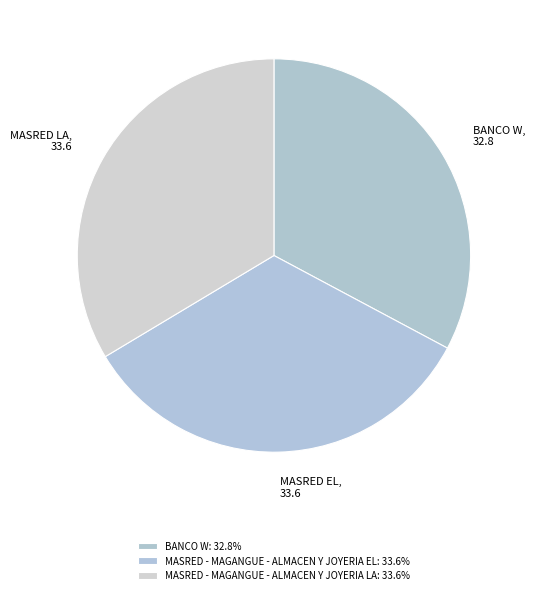

Combined, do MASRED - MAGANGUE - ALMACEN Y JOYERIA EL and MASRED - MAGANGUE - ALMACEN Y JOYERIA LA account for over 50%?

Yes